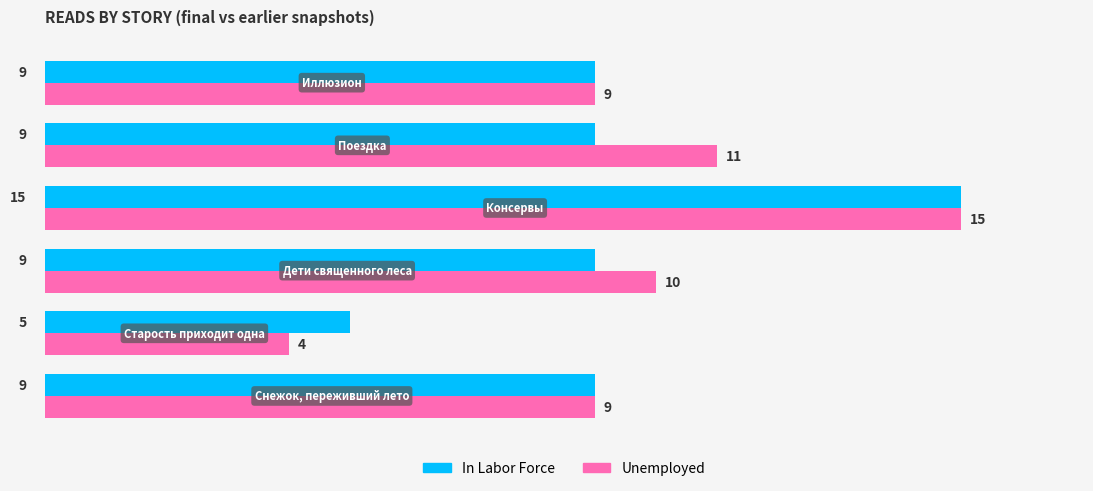

What is the sum of all In Labor Force values?

56